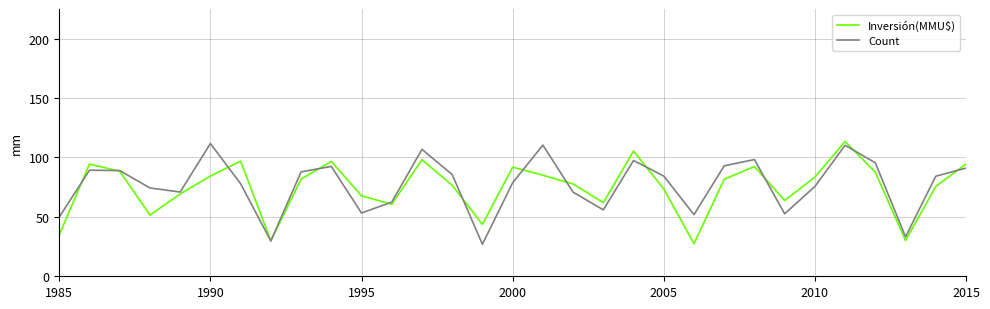

True or false: Inversión(MMU$) has more than 2 points higher than both neighbors.

True